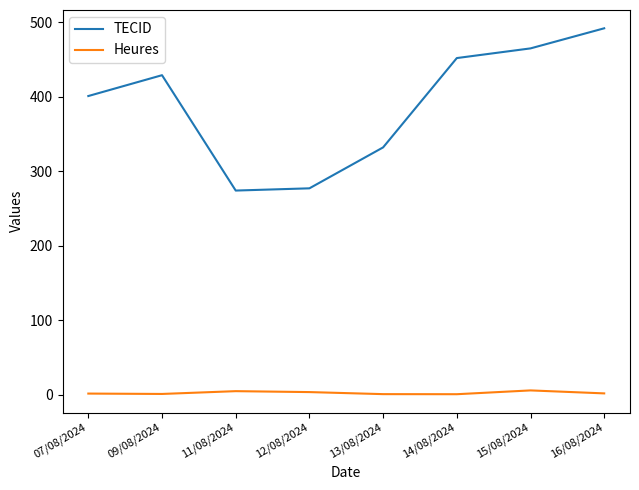

True or false: Heures and TECID cross at least once.

False